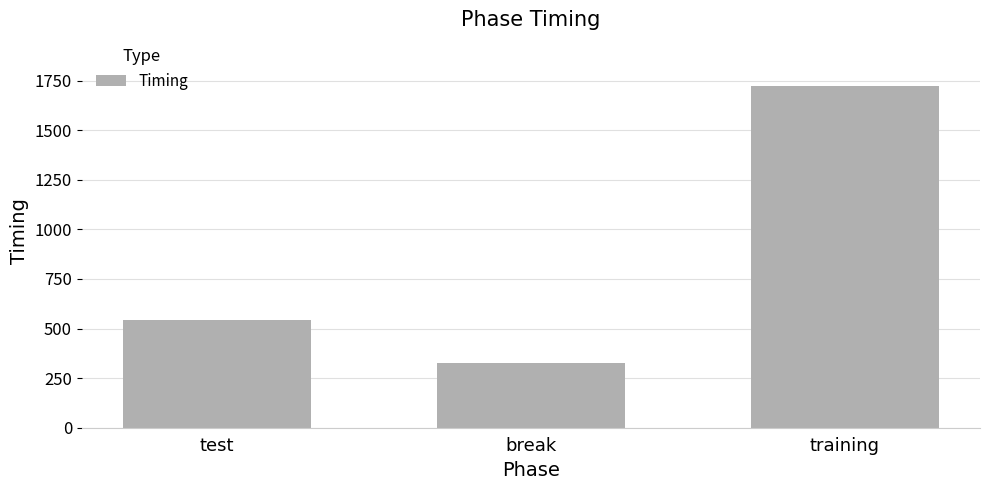

What is the label of the 3rd bar from the right?

test